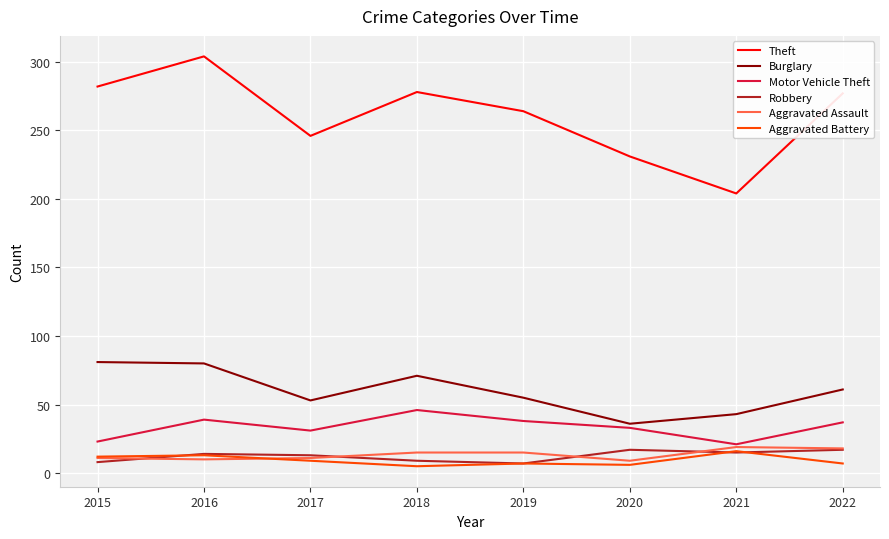

How many values in the Theft series are below 277?

4